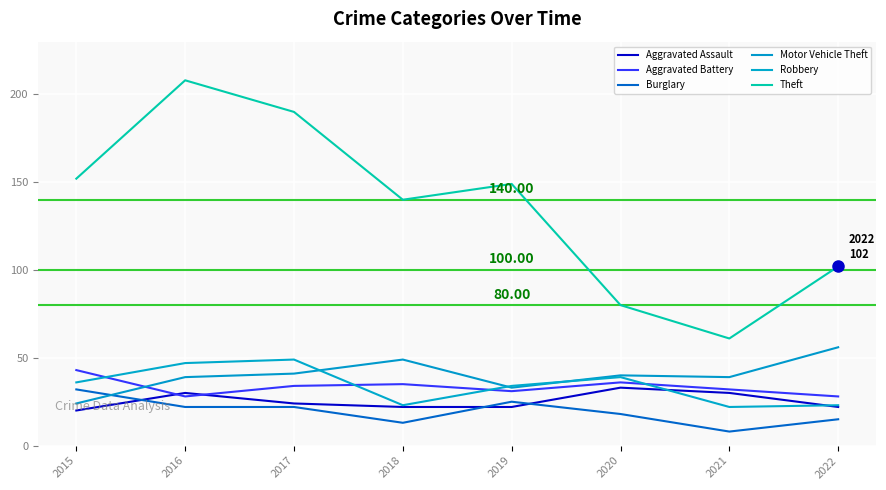

Reading right to left, transcribe all the data shown in this chart.

Aggravated Assault: 2022=22	2021=30	2020=33	2019=22	2018=22	2017=24	2016=30	2015=20
Aggravated Battery: 2022=28	2021=32	2020=36	2019=31	2018=35	2017=34	2016=28	2015=43
Burglary: 2022=15	2021=8	2020=18	2019=25	2018=13	2017=22	2016=22	2015=32
Motor Vehicle Theft: 2022=56	2021=39	2020=40	2019=33	2018=49	2017=41	2016=39	2015=24
Robbery: 2022=23	2021=22	2020=39	2019=34	2018=23	2017=49	2016=47	2015=36
Theft: 2022=102	2021=61	2020=80	2019=149	2018=140	2017=190	2016=208	2015=152